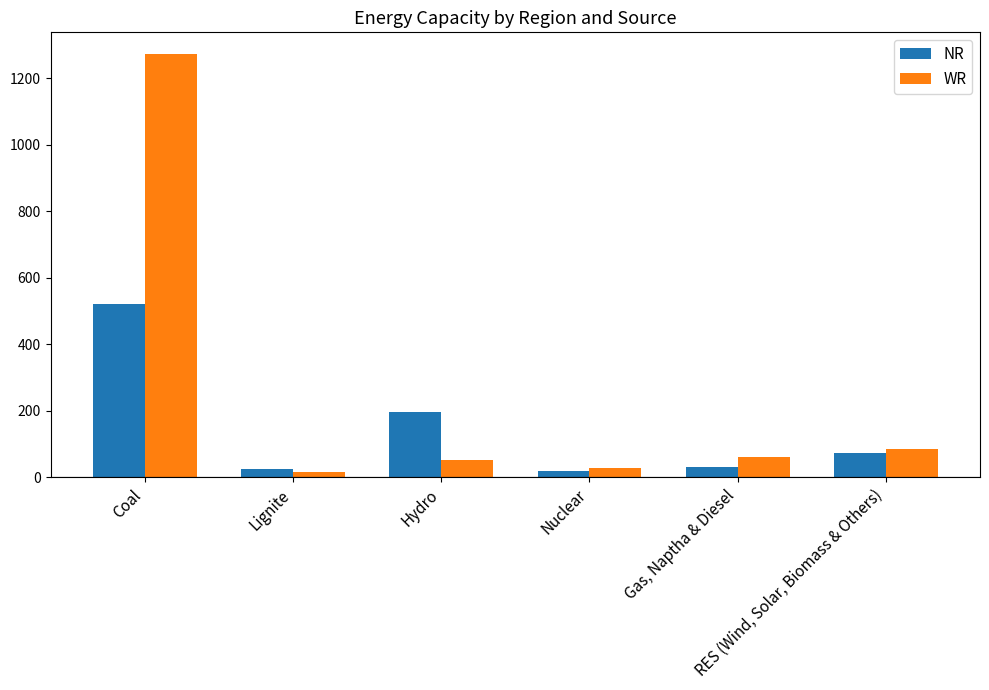

Which series has the largest total across all categories?

WR